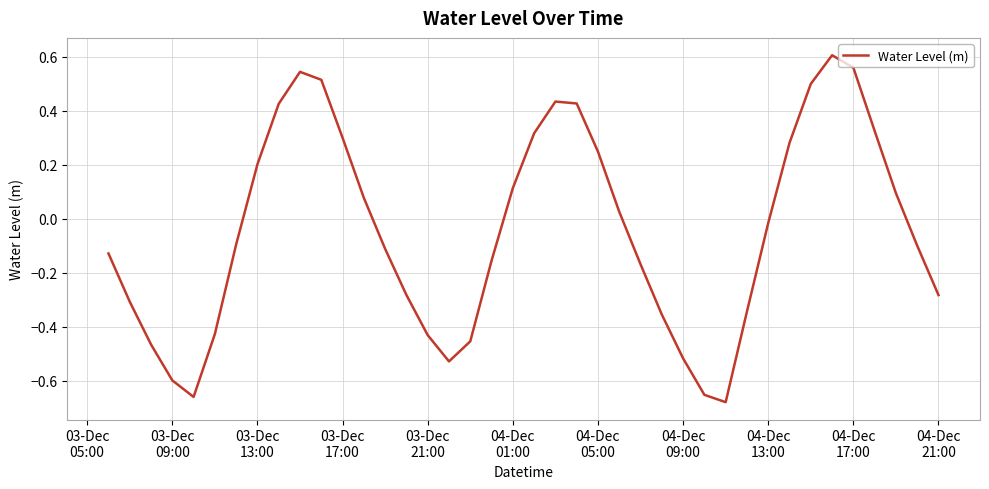

What is the difference between the maximum and minimum values?

1.3